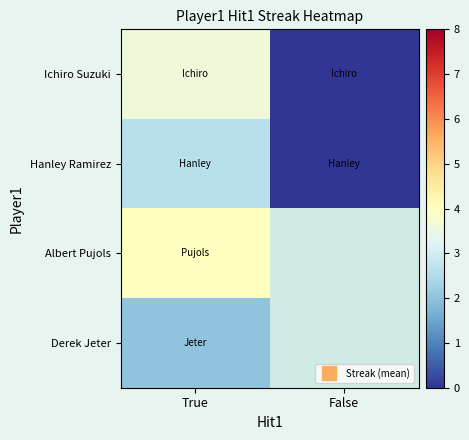

The Derek Jeter series shows 2.0 at True. True or false?

True